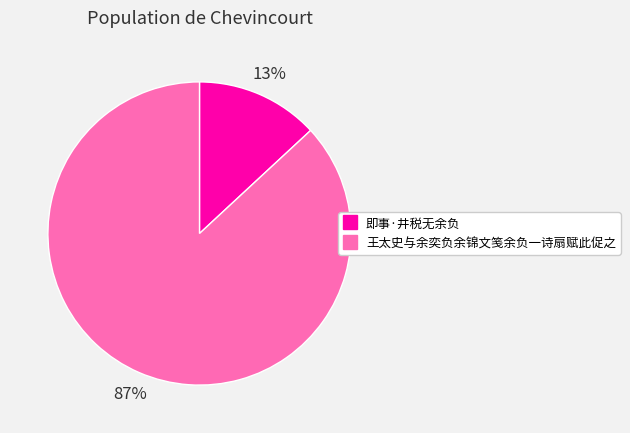

Which has a higher value, 王太史与余奕负余锦文笺余负一诗扇赋此促之 or 即事·井税无余负?

王太史与余奕负余锦文笺余负一诗扇赋此促之